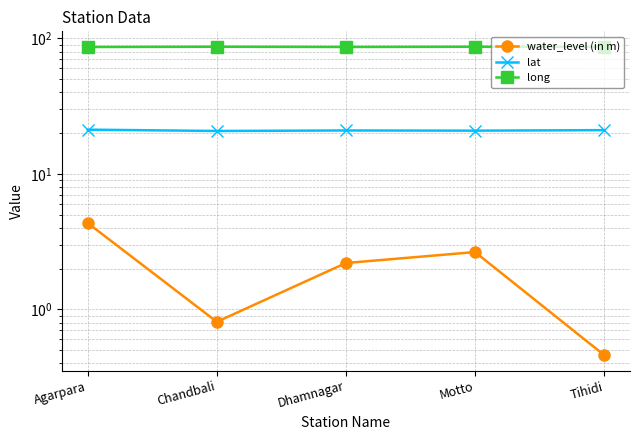

What is the difference between the highest and lowest values at Motto?

84.1